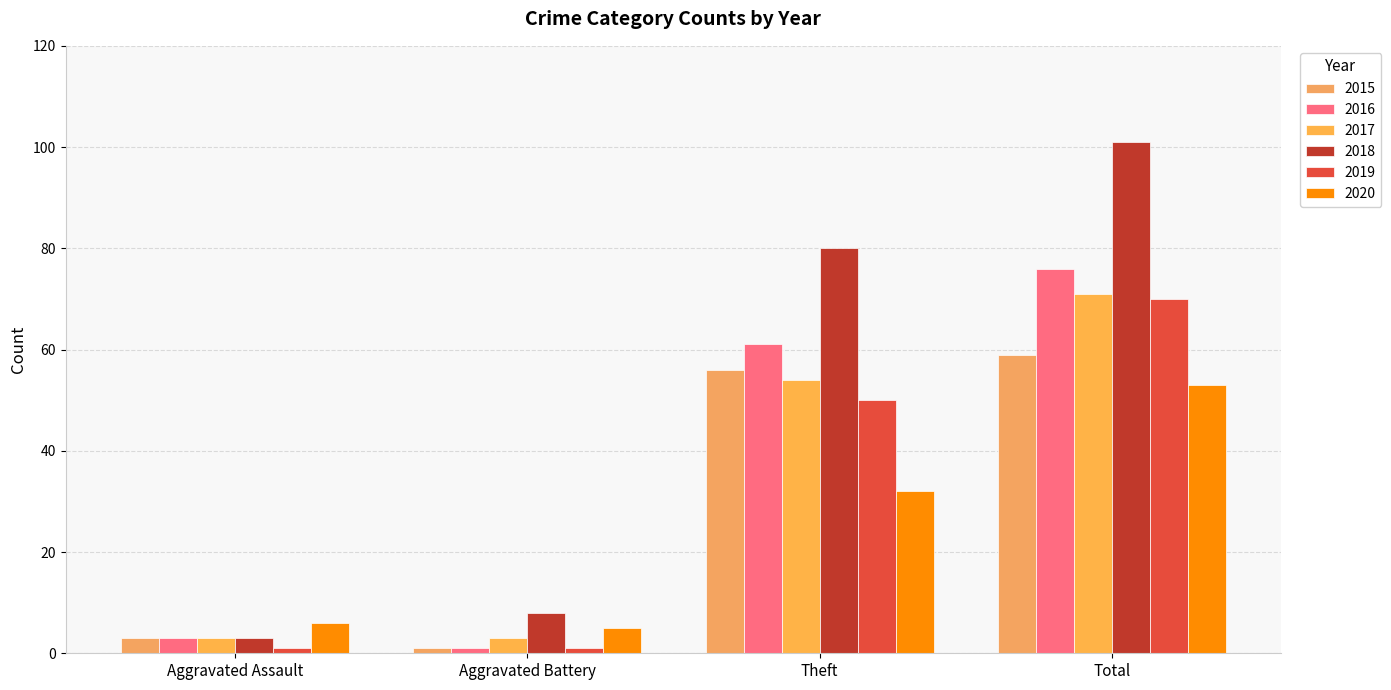

What position from the left is Total?

4